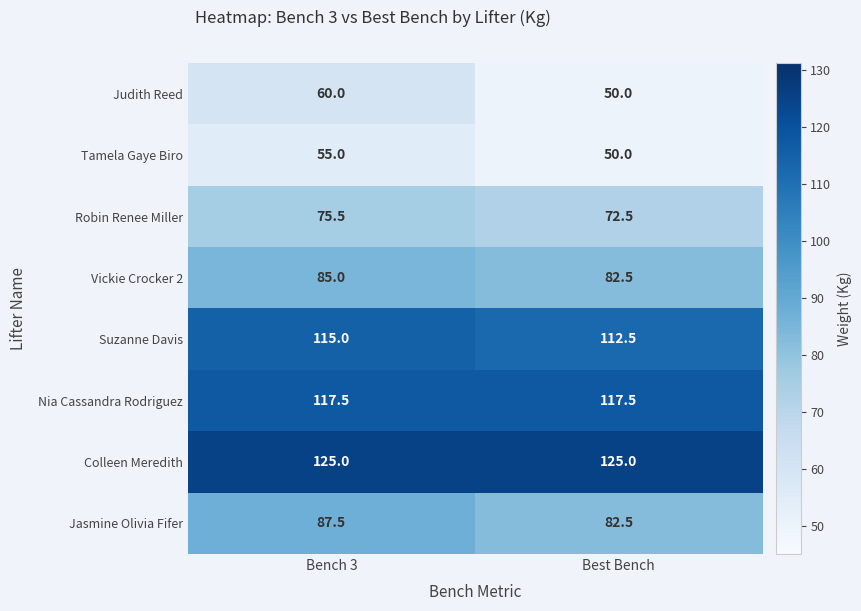

What is the sum of all Vickie Crocker 2 values?

167.5